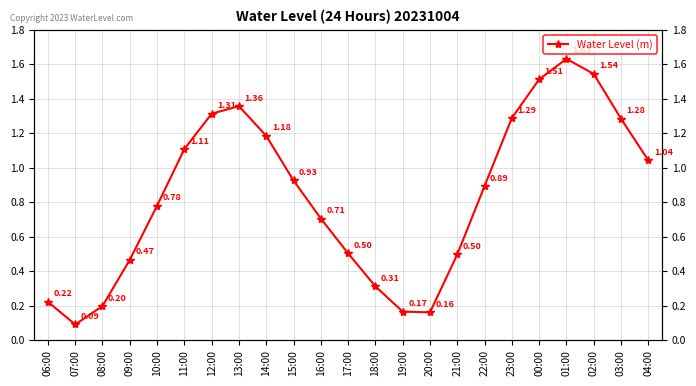

What is the label of the 2nd point from the right?

03:00